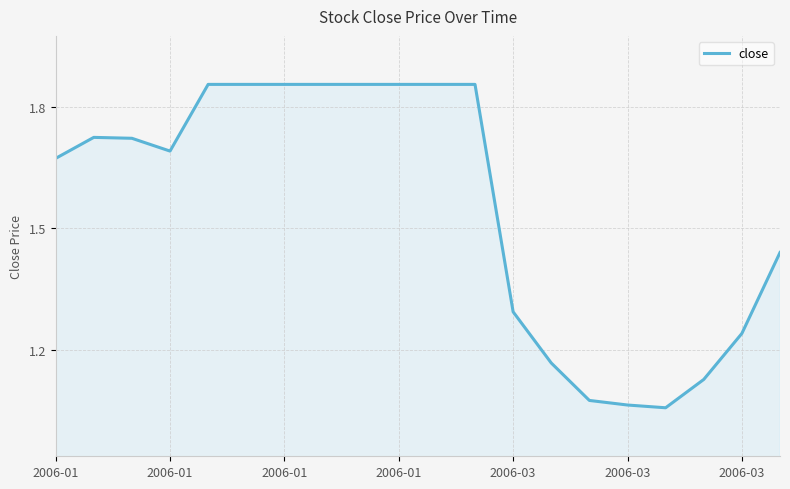

What is the difference between the maximum and minimum values?

0.8